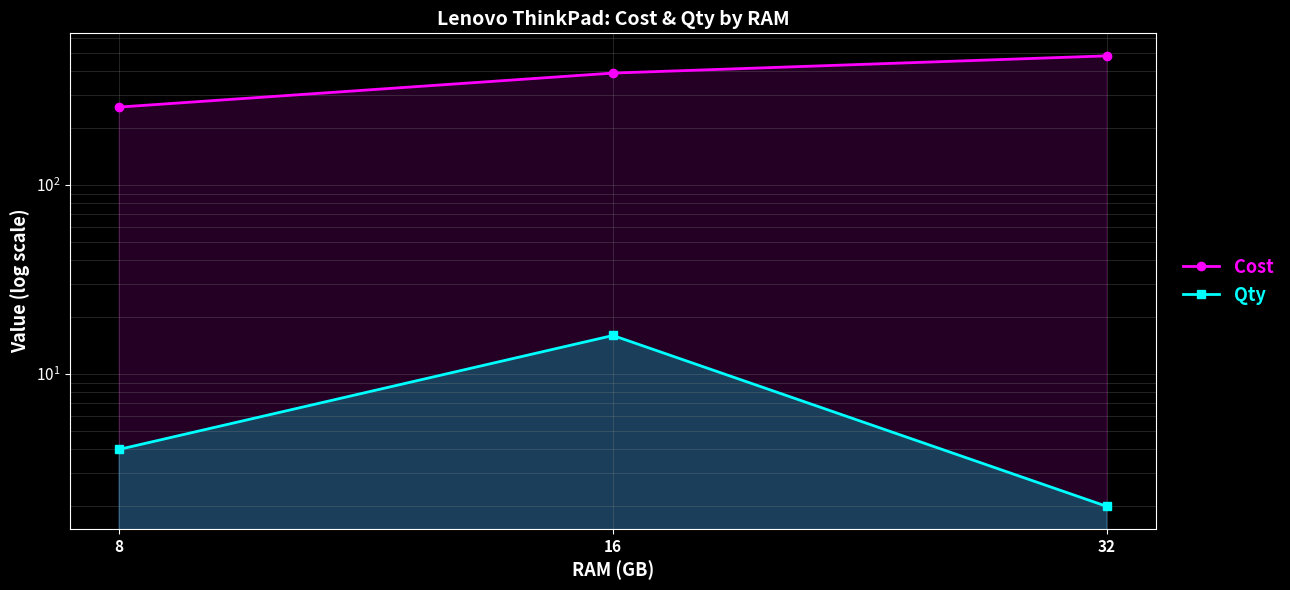

How many lines are shown in the chart?

2